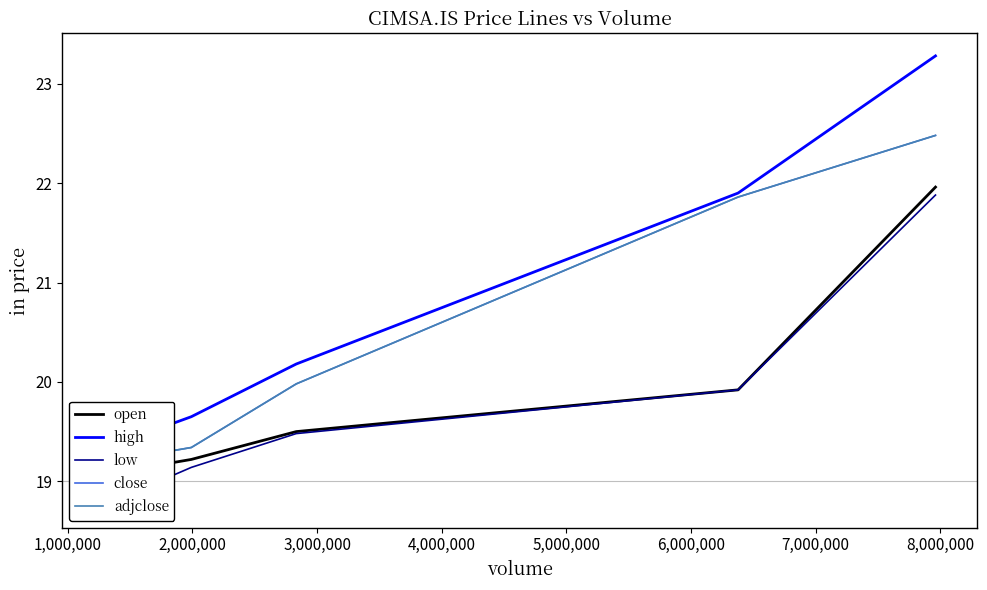

What are all the series names shown in the legend?

open, high, low, close, adjclose